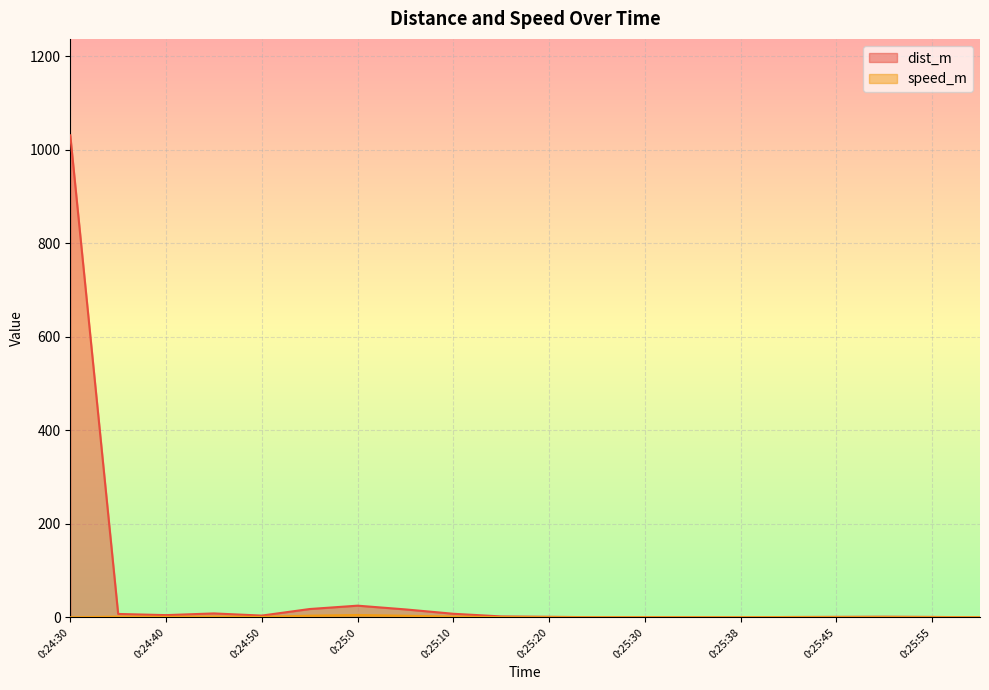

What are all the series names shown in the legend?

dist_m, speed_m